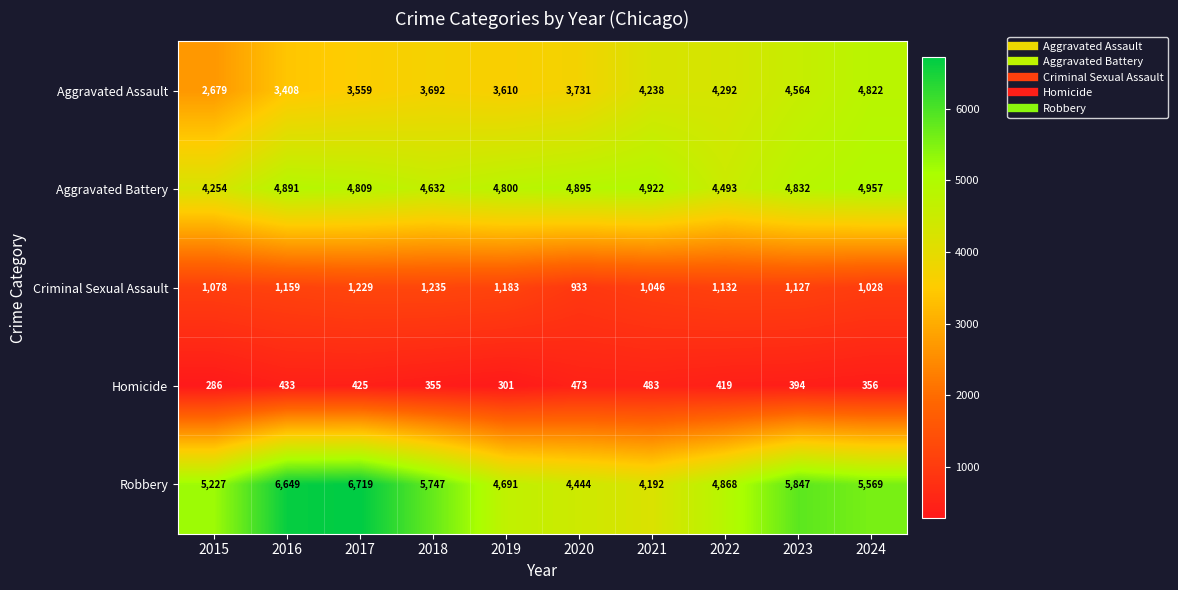

What is the sum of all Homicide values?

3925